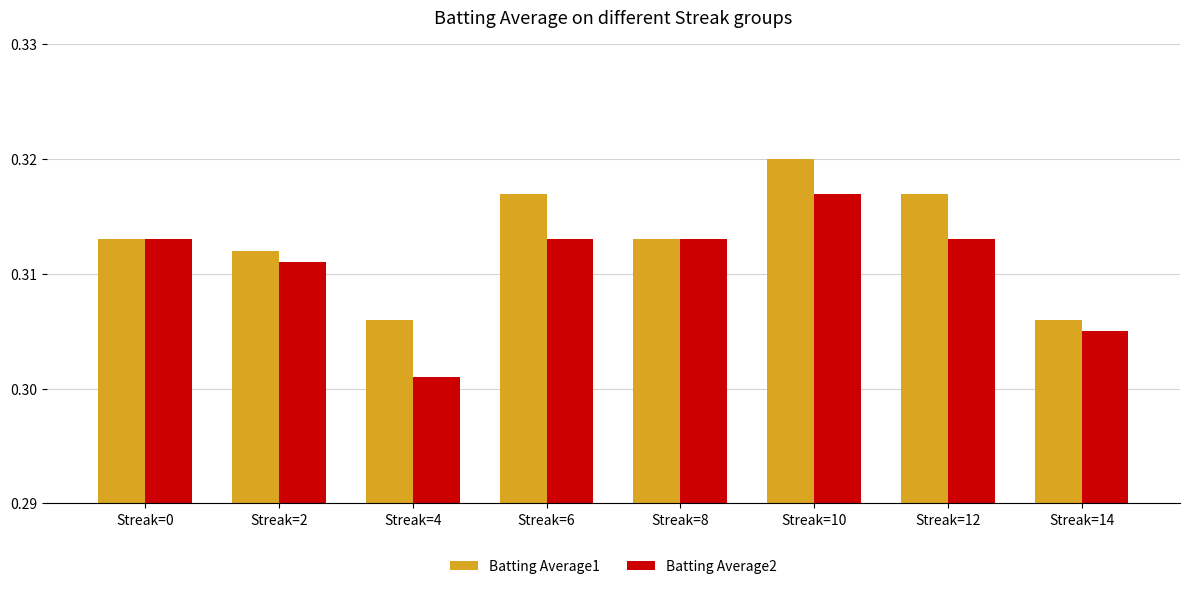

What is the sum of all Batting Average1 values?

2.5